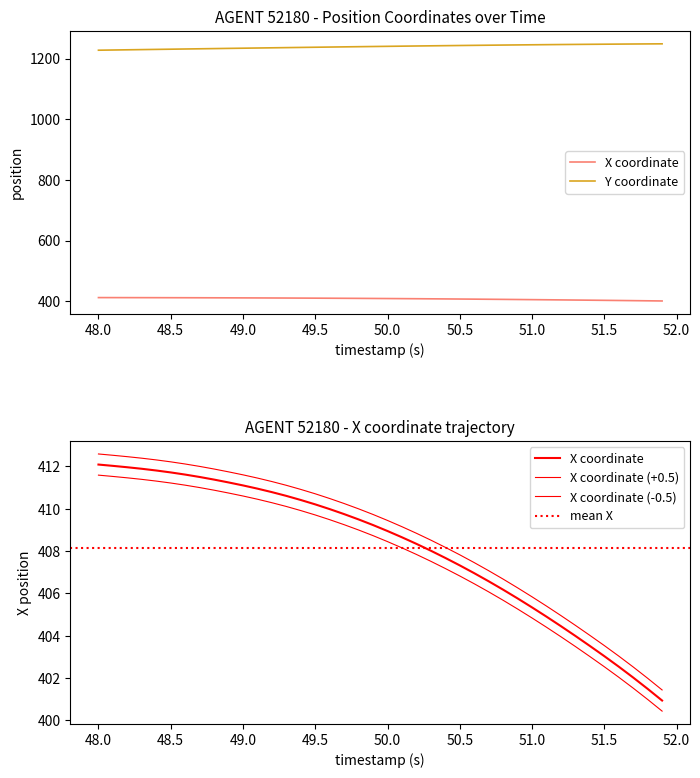

What is the smallest value displayed?

400.9